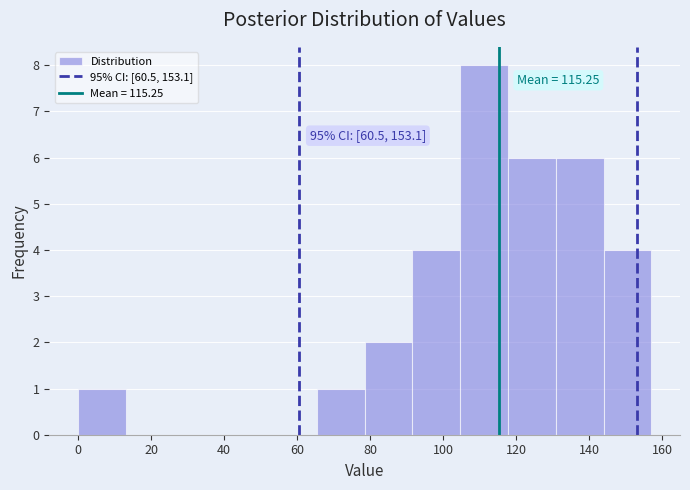

Over which range of the x-axis is the bar tallest?

104 to 118